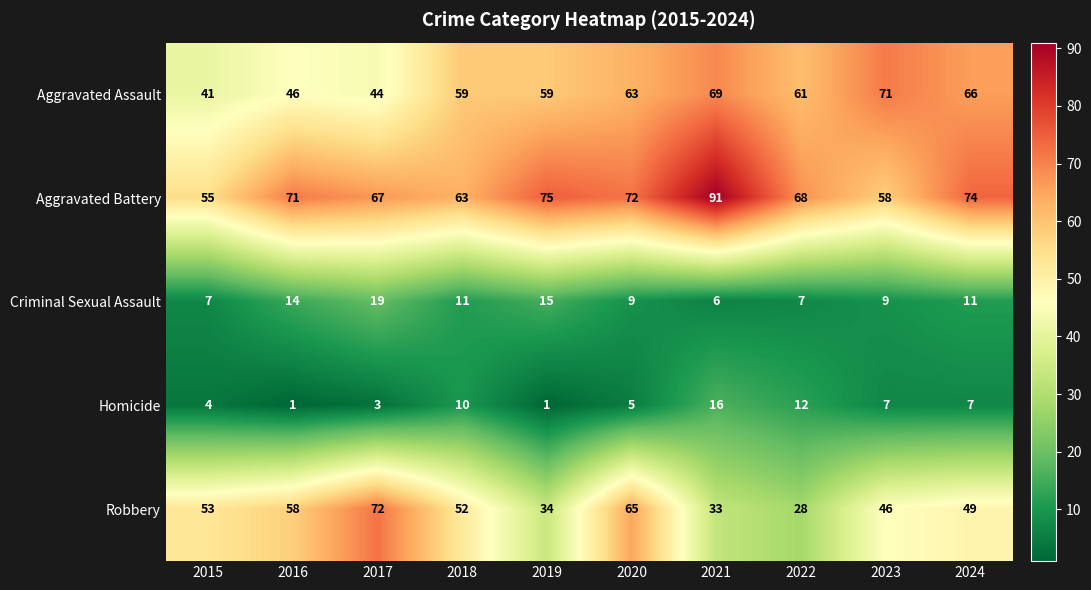

What value does the Homicide series have at 2020?

5